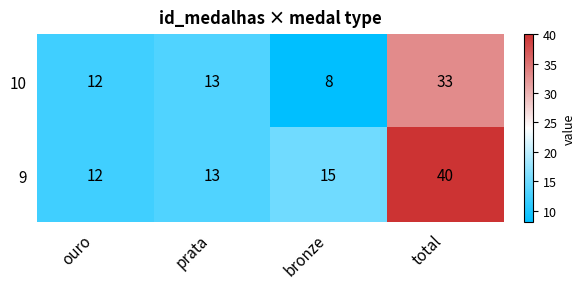

List the series in order of their peak value, lowest first.

10, 9